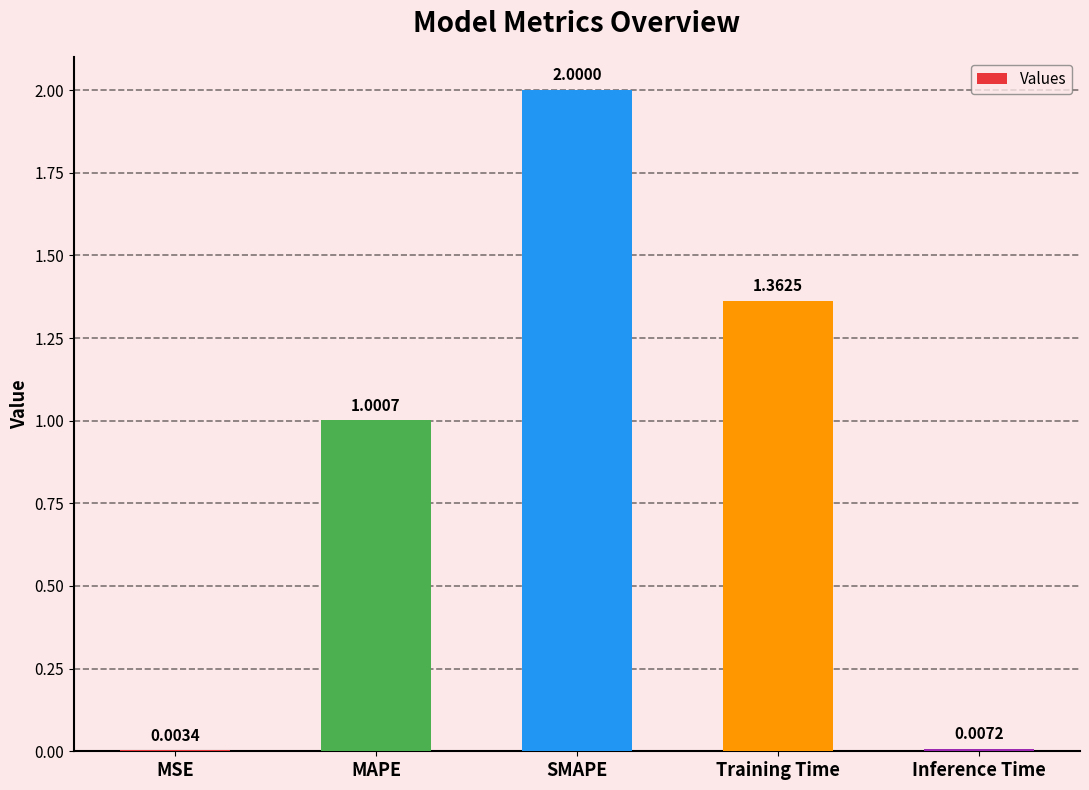

Which category has the highest value across all series?

SMAPE